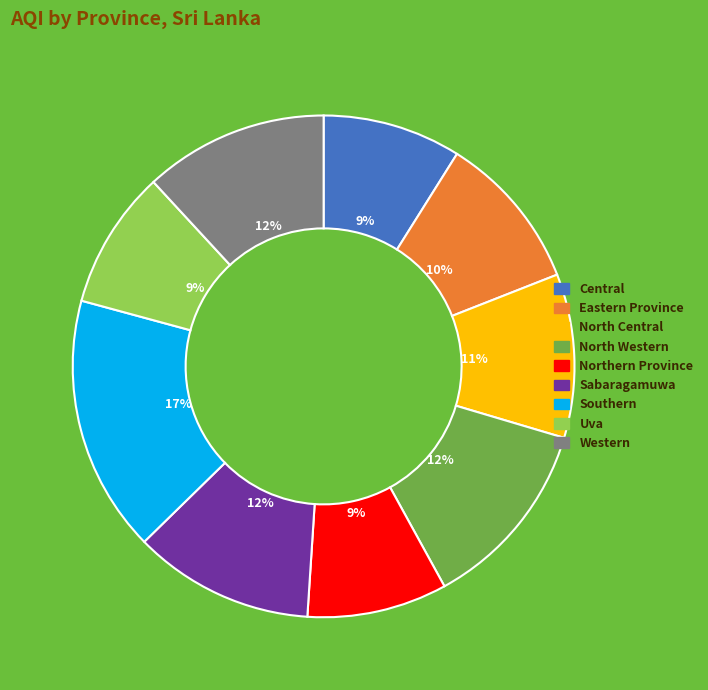

To the nearest percent, what is the difference between the largest and smallest slice percentages?

8%